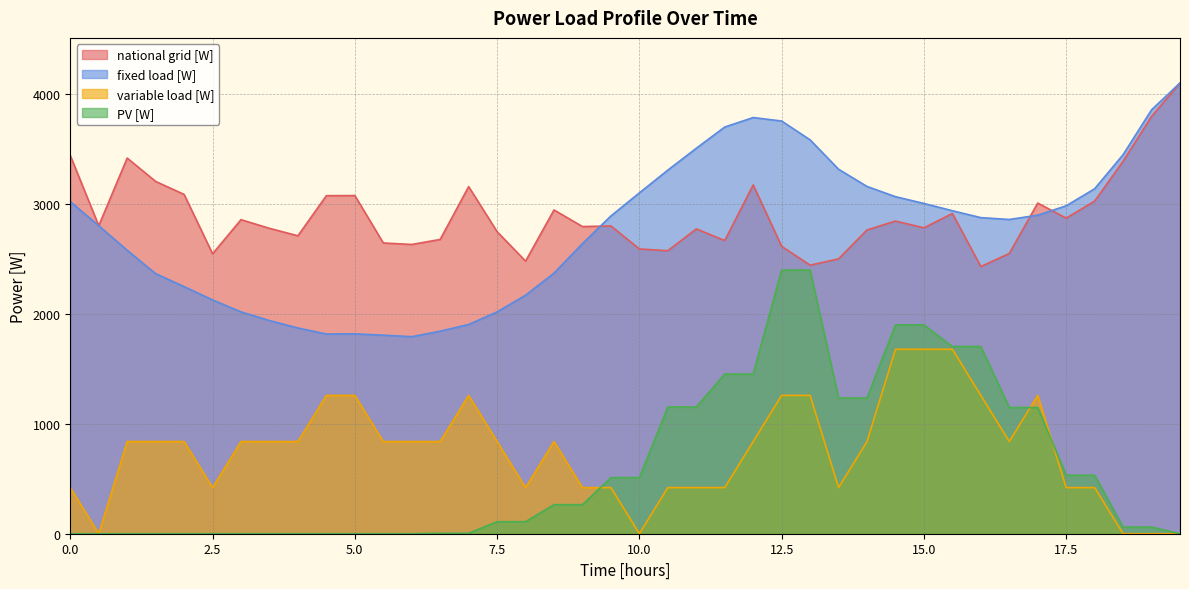

What is the total value across all series at 5.5?

5293.2